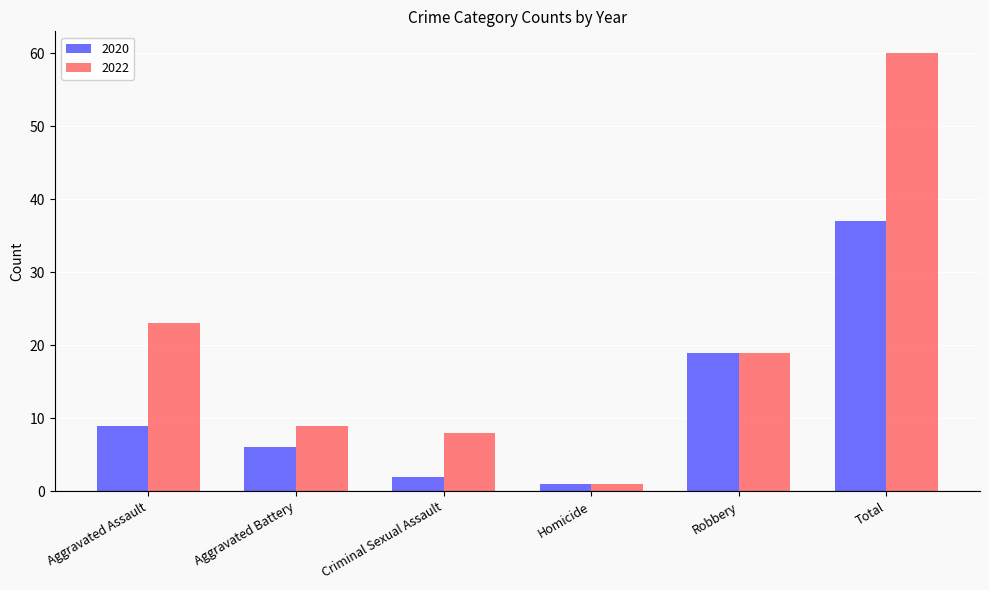

List the series in order of their overall mean, highest first.

2022, 2020